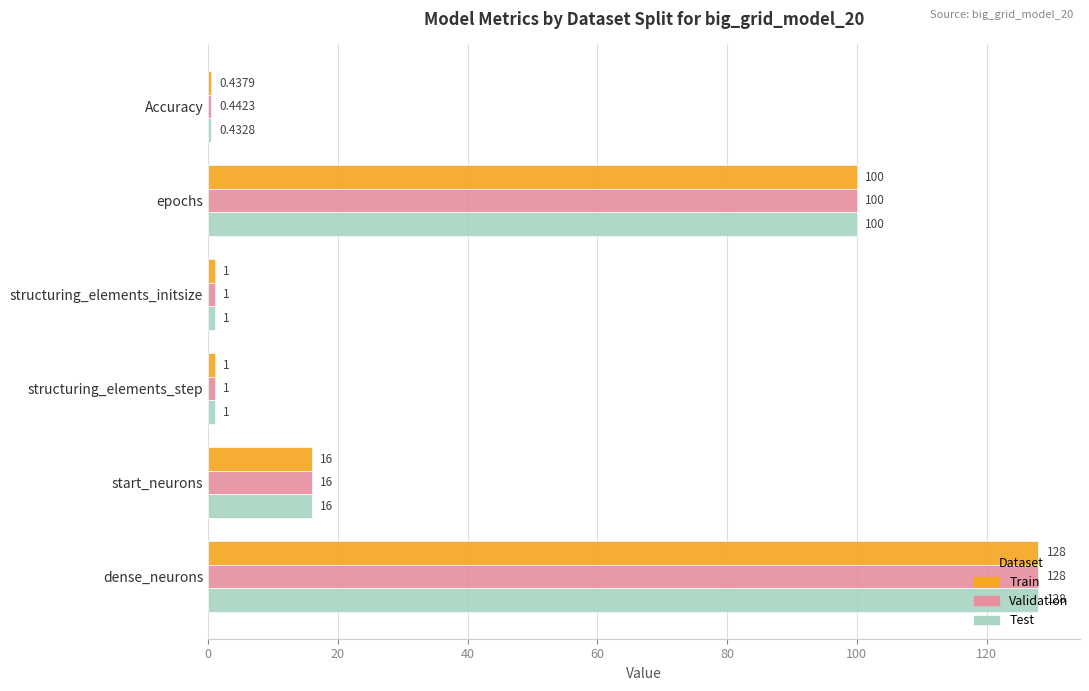

Which category has the lowest value across all series?

Accuracy